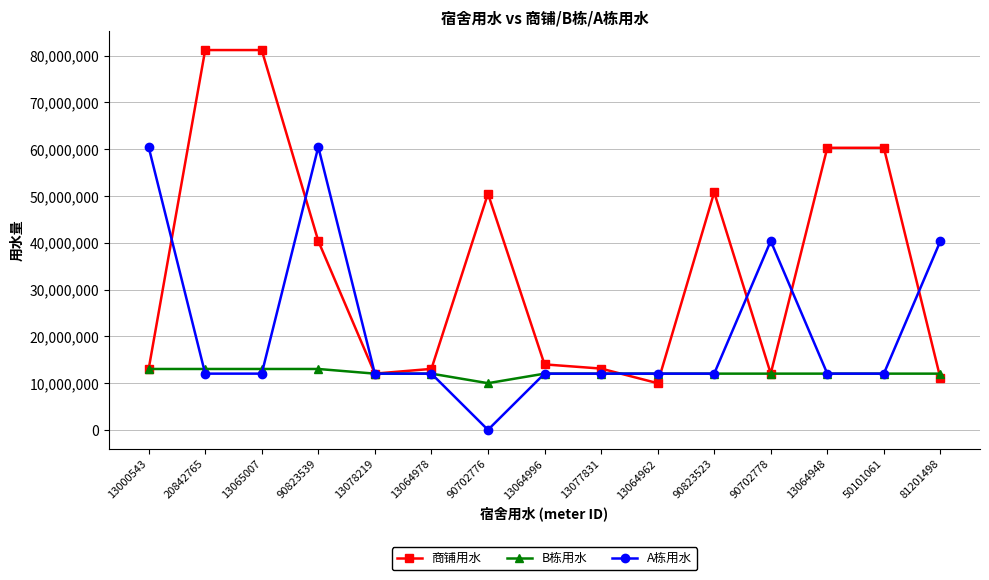

Rank the series at 90823539 from highest to lowest value.

A栋用水, 商铺用水, B栋用水